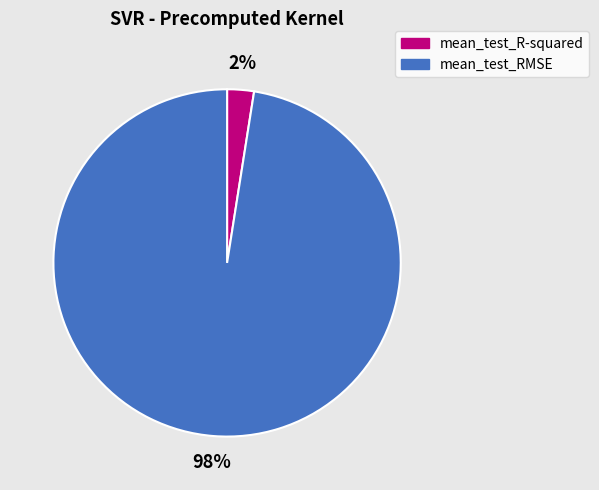

Is there a majority slice in this chart?

Yes